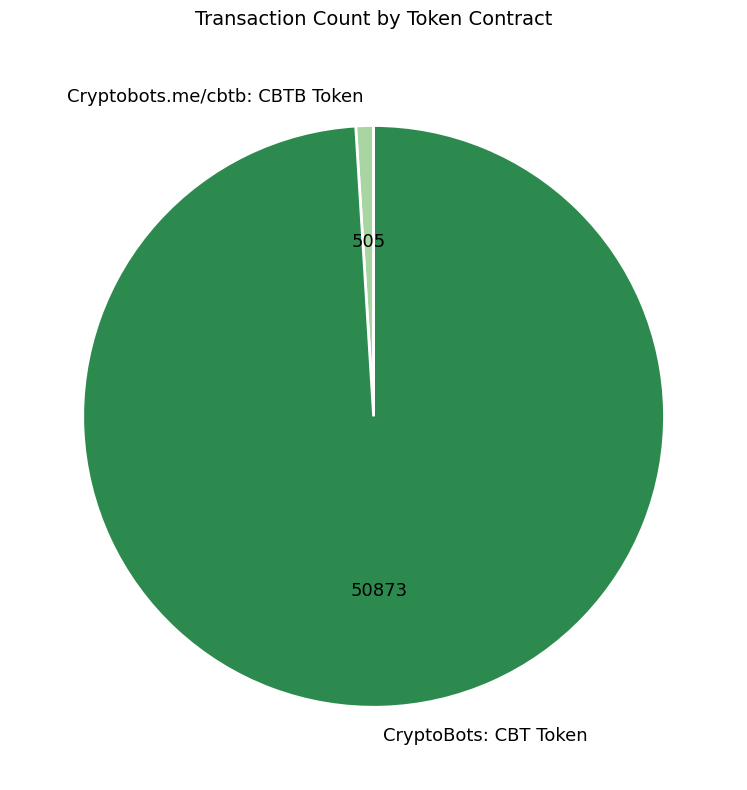

Rank the categories by value from highest to lowest.

CryptoBots: CBT Token, Cryptobots.me/cbtb: CBTB Token